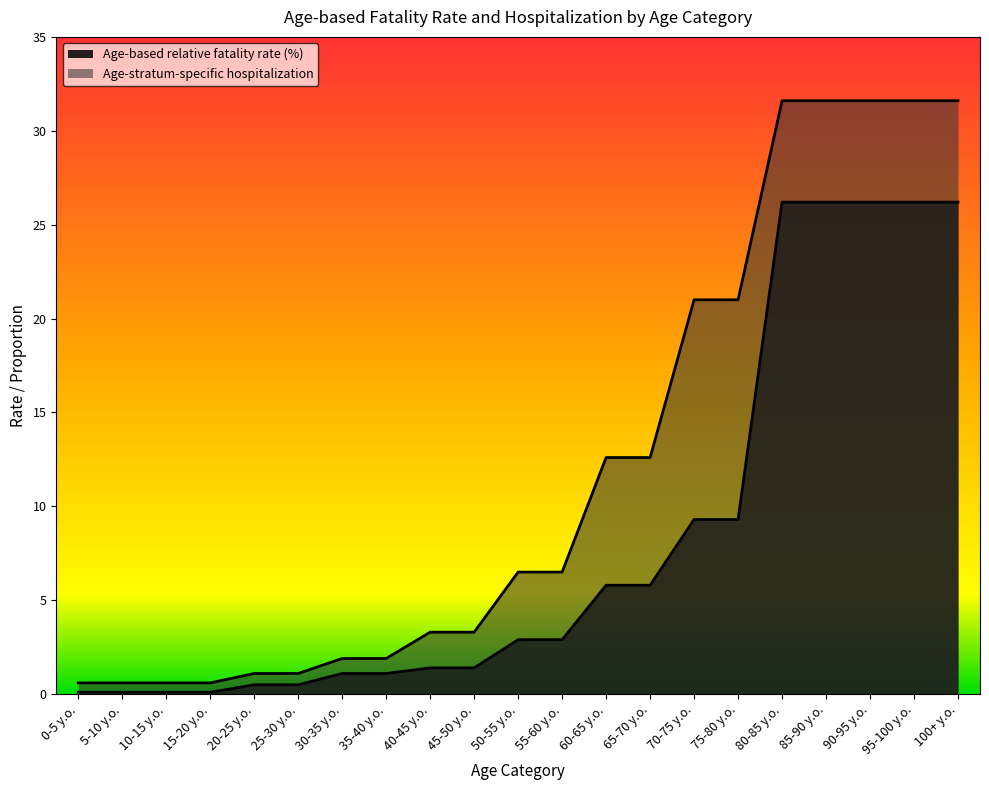

The Age-stratum-specific hospitalization series shows 31.6 at 95-100 y.o.. True or false?

True